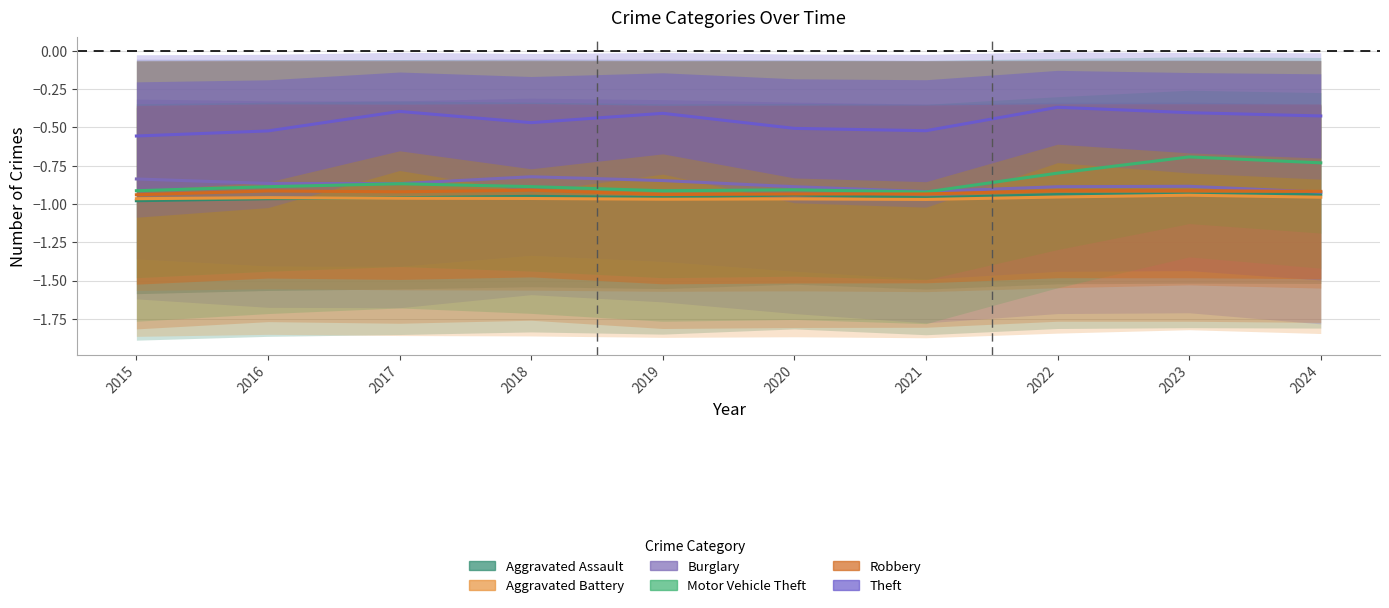

Reading right to left, transcribe all the data shown in this chart.

Aggravated Assault: -0.9	-0.9	-0.9	-1.0	-0.9	-1.0	-1.0	-1.0	-1.0	-1.0
Aggravated Battery: -1.0	-0.9	-1.0	-1.0	-1.0	-1.0	-1.0	-1.0	-1.0	-1.0
Burglary: -0.9	-0.9	-0.9	-0.9	-0.9	-0.8	-0.8	-0.9	-0.9	-0.8
Motor Vehicle Theft: -0.7	-0.7	-0.8	-0.9	-0.9	-0.9	-0.9	-0.9	-0.9	-0.9
Robbery: -0.9	-0.9	-0.9	-0.9	-0.9	-0.9	-0.9	-0.9	-0.9	-0.9
Theft: -0.4	-0.4	-0.4	-0.5	-0.5	-0.4	-0.5	-0.4	-0.5	-0.6